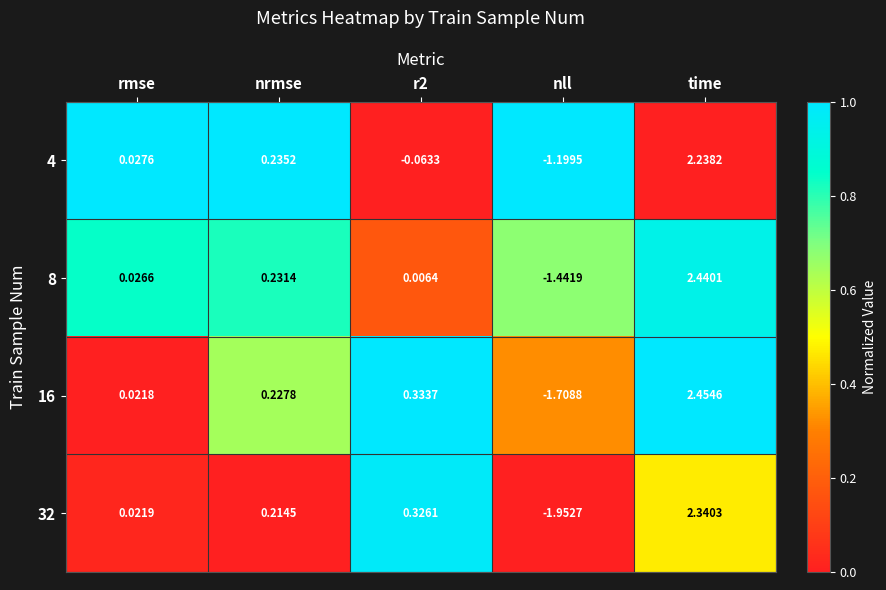

Rank the series by their maximum value, from highest to lowest.

16, 8, 32, 4